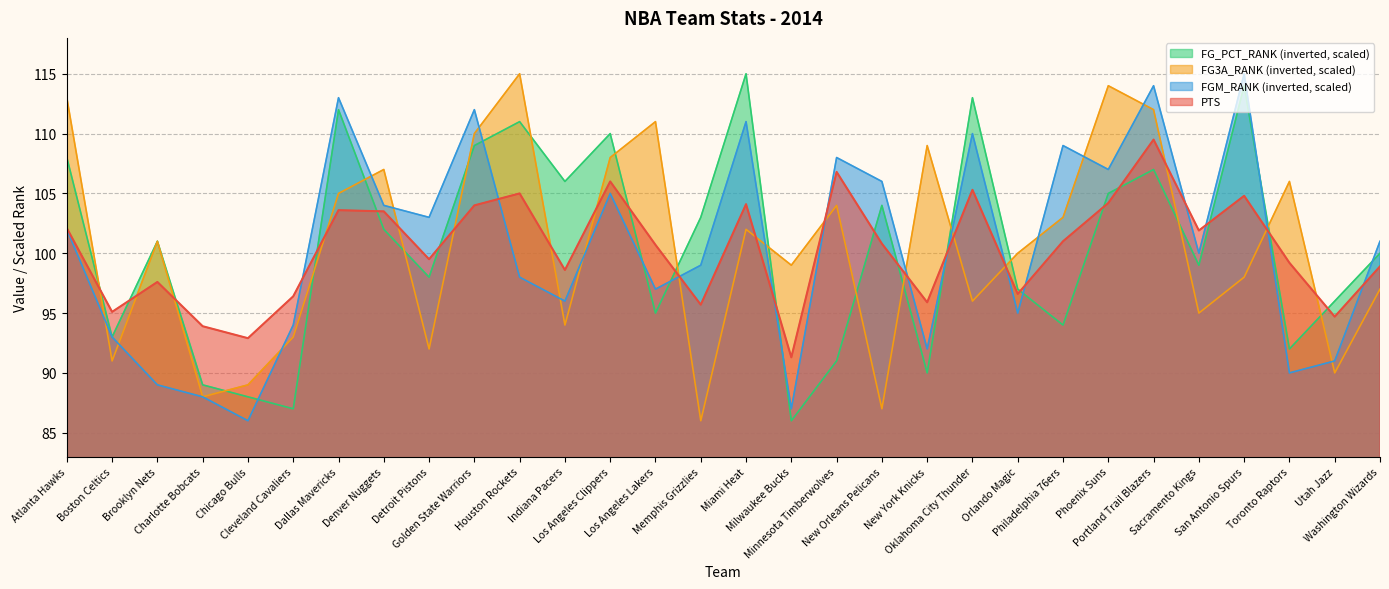

What is the label of the 29th point from the right?

Boston Celtics